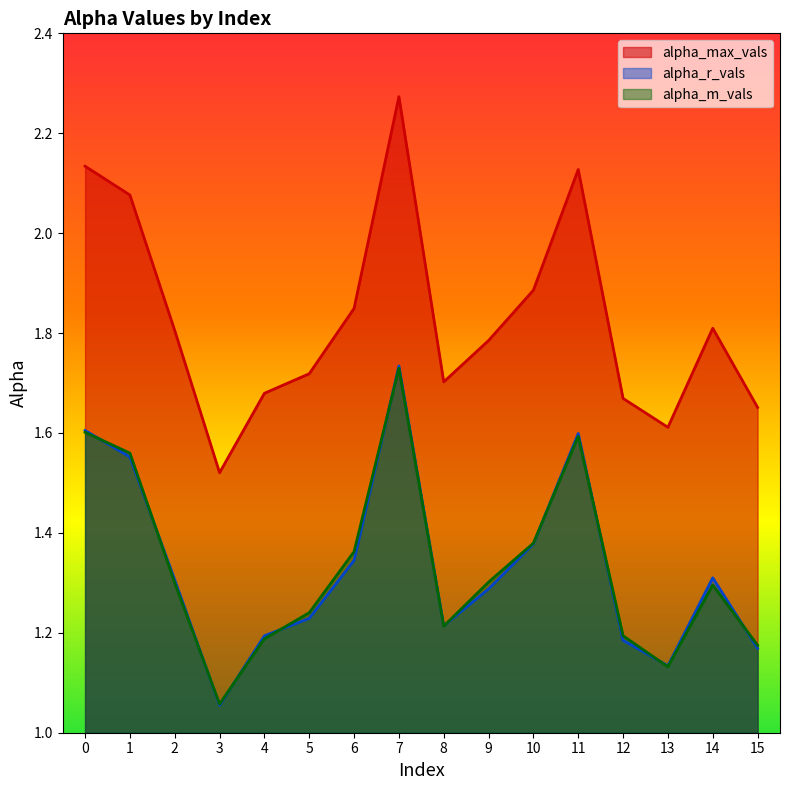

Between 7 and 12, which series saw the biggest shift?

alpha_max_vals